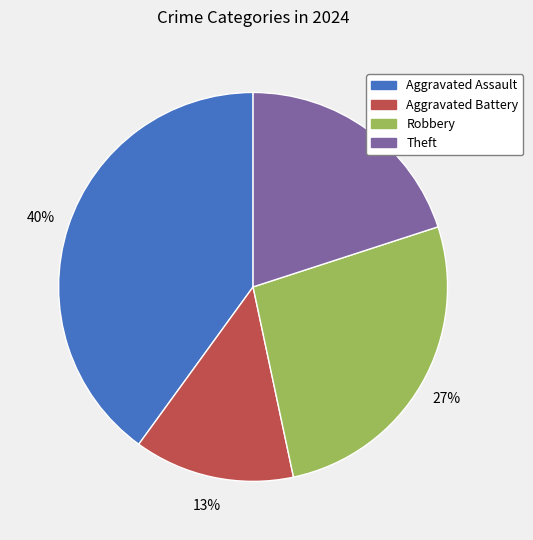

What is the ratio of the value at Aggravated Battery to the value at Theft?

0.7